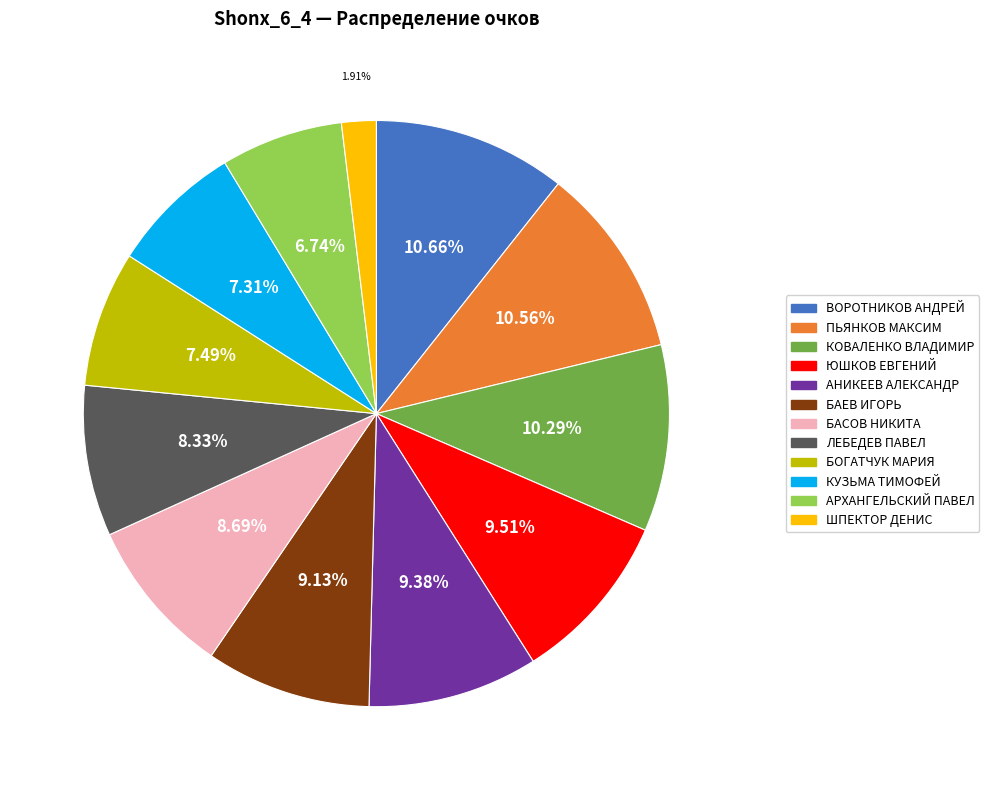

Do ЛЕБЕДЕВ ПАВЕЛ and АРХАНГЕЛЬСКИЙ ПАВЕЛ together represent more than half of the pie?

No